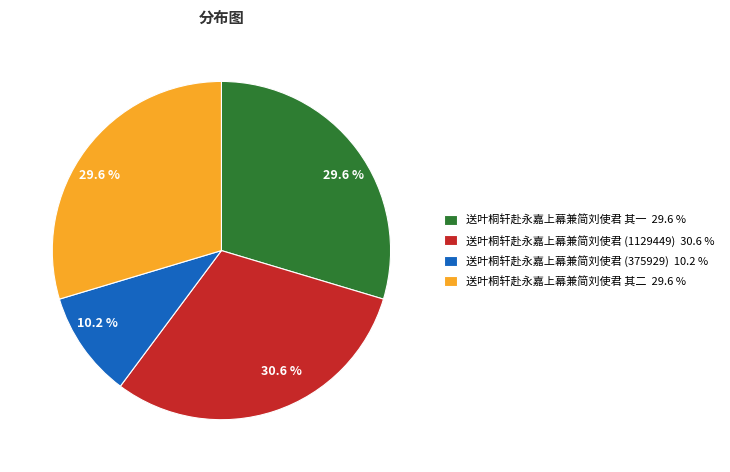

Is there a majority slice in this chart?

No